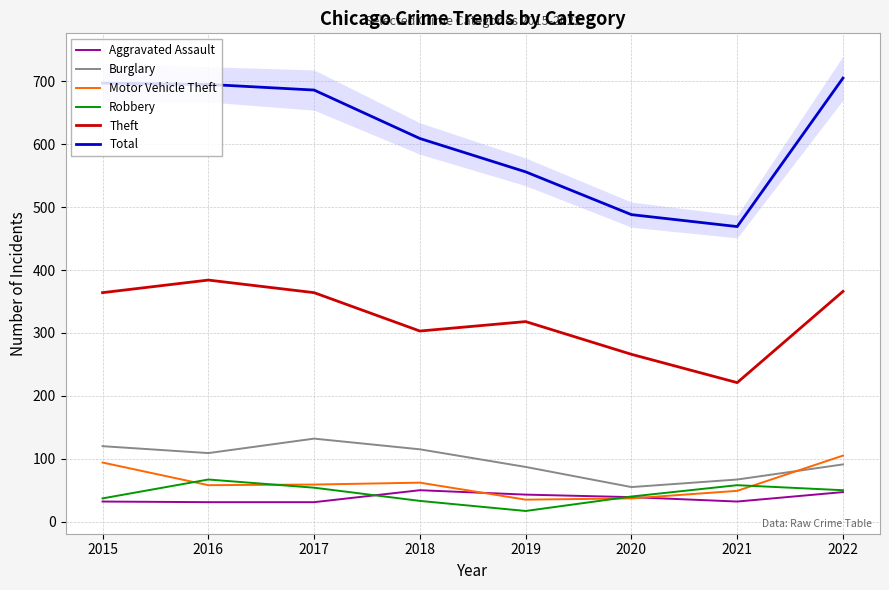

What are all the series names shown in the legend?

Aggravated Assault, Burglary, Motor Vehicle Theft, Robbery, Theft, Total